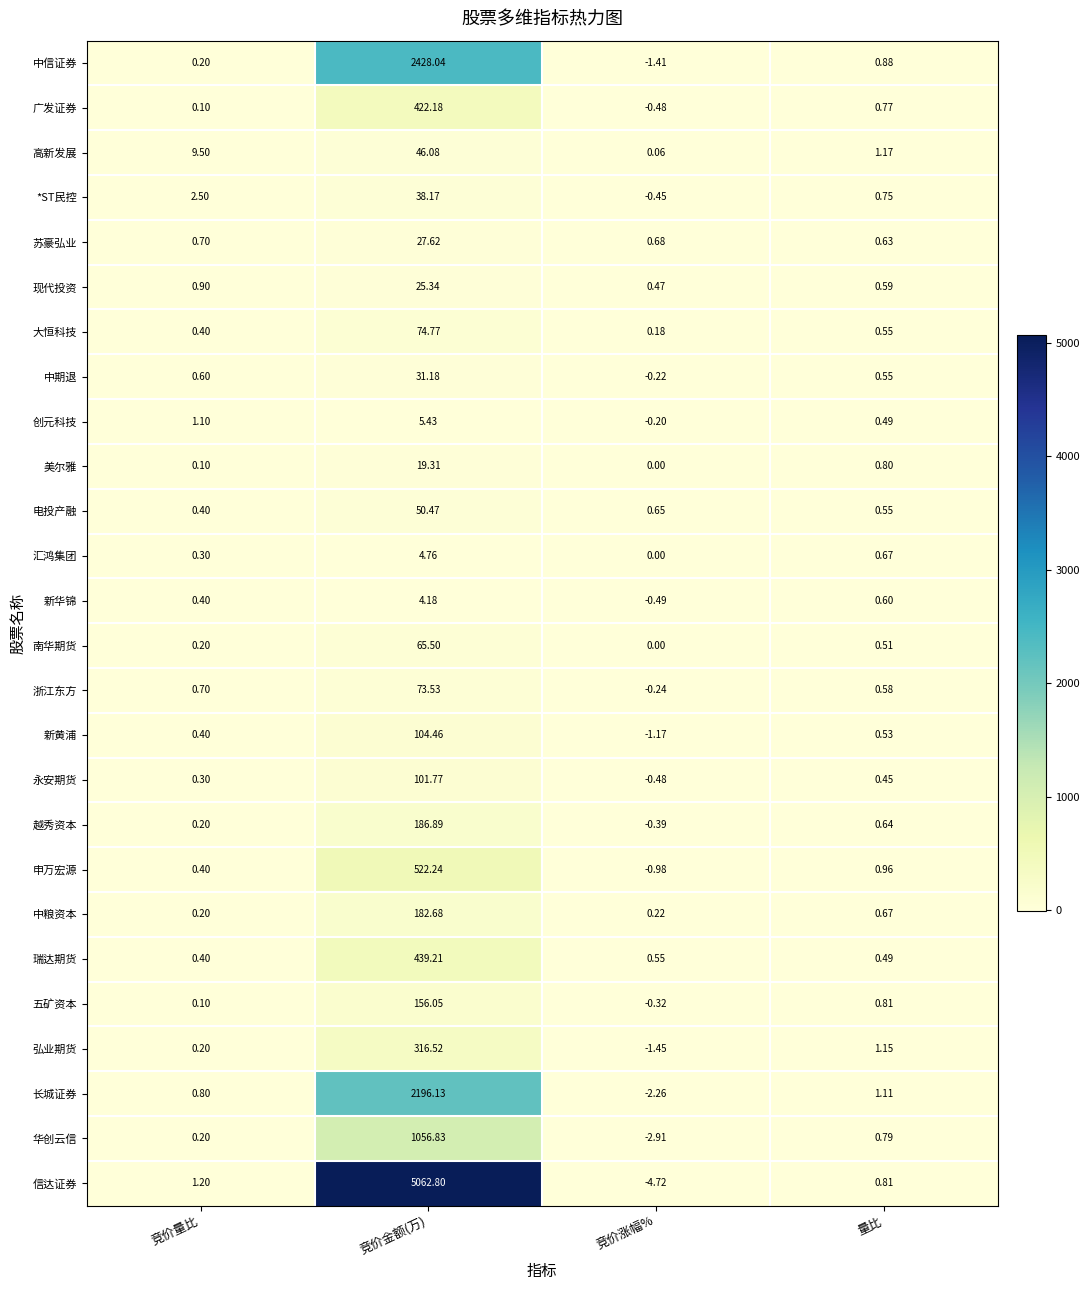

At which category is the sum across all series the highest?

竞价金额(万)